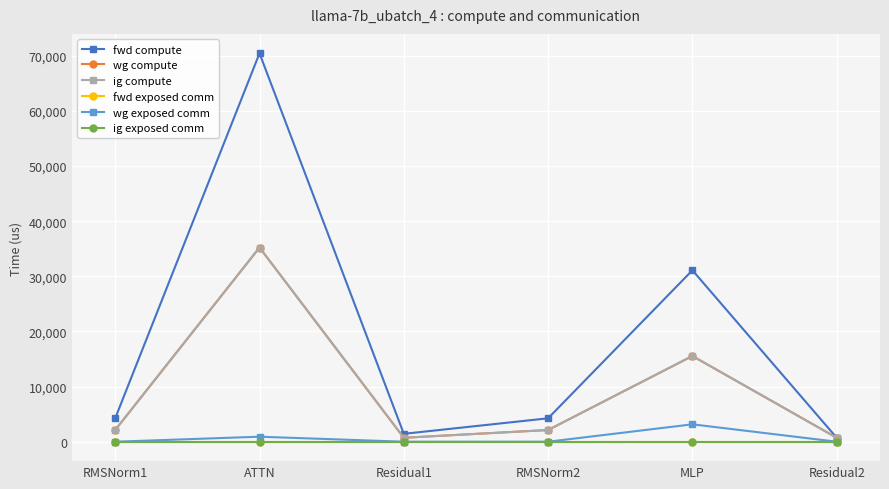

True or false: fwd exposed comm has more than 0 interior local peaks.

False